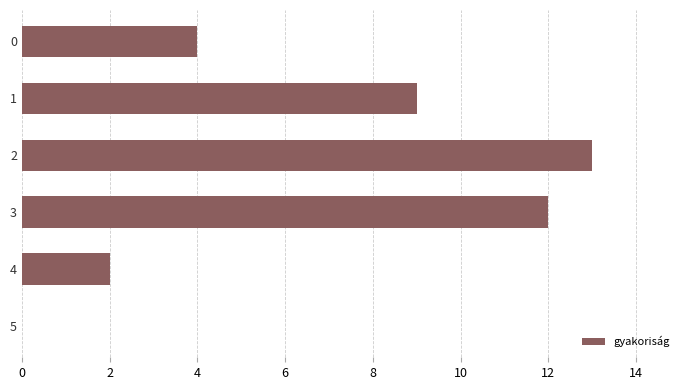

What is the change in value from 1 to 4?

-7